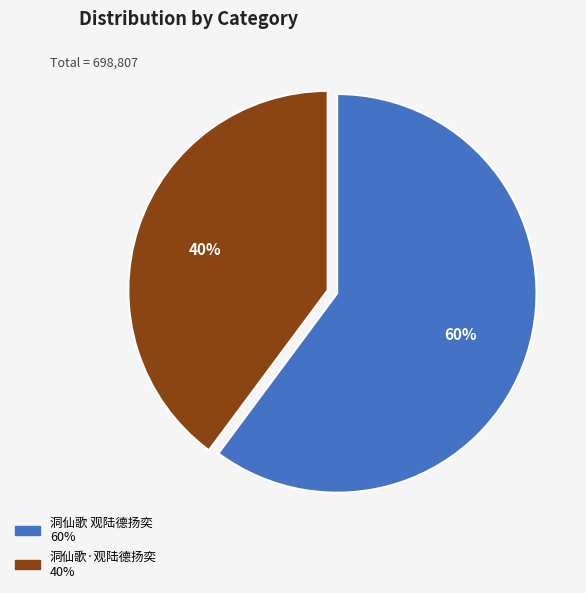

What percentage is the 洞仙歌·观陆德扬奕 slice, to the nearest percent?

40%